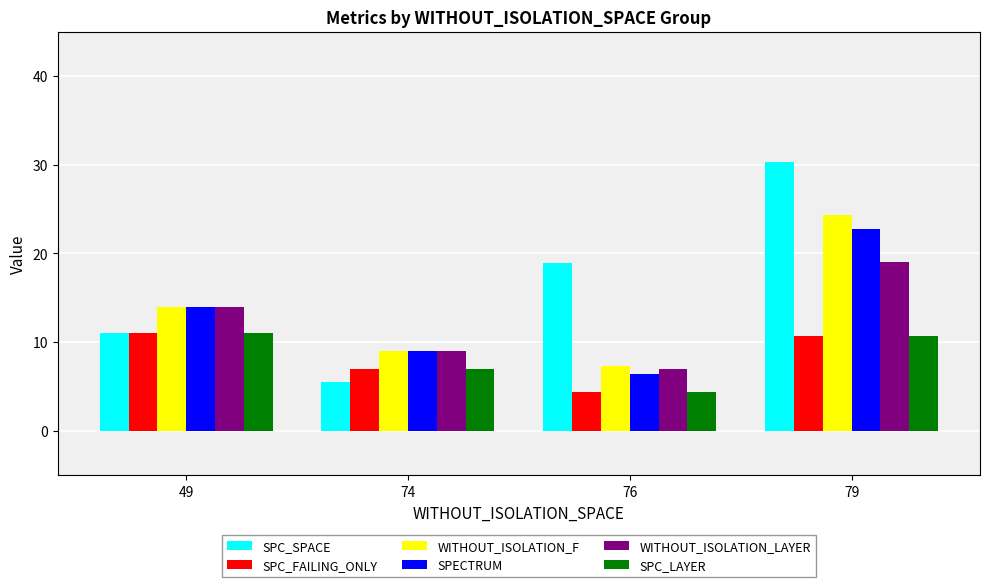

Read the SPC_LAYER value at 74.

7.0